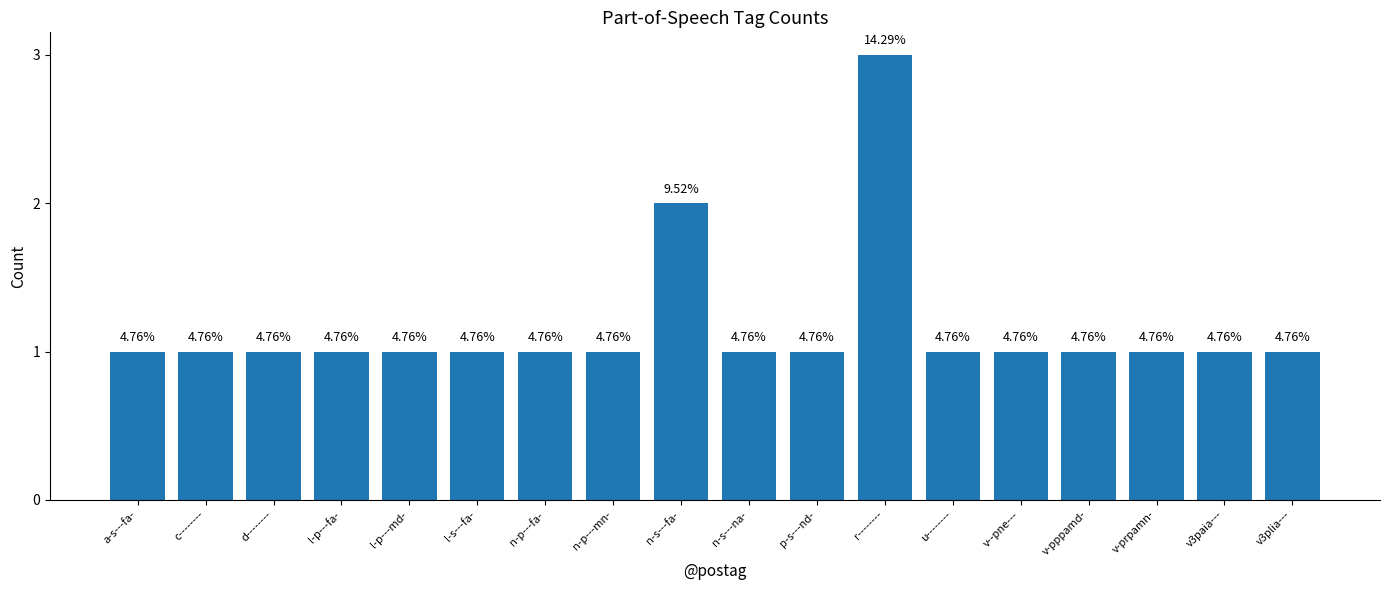

Between n-p---mn- and n-s---fa-, which is larger?

n-s---fa-